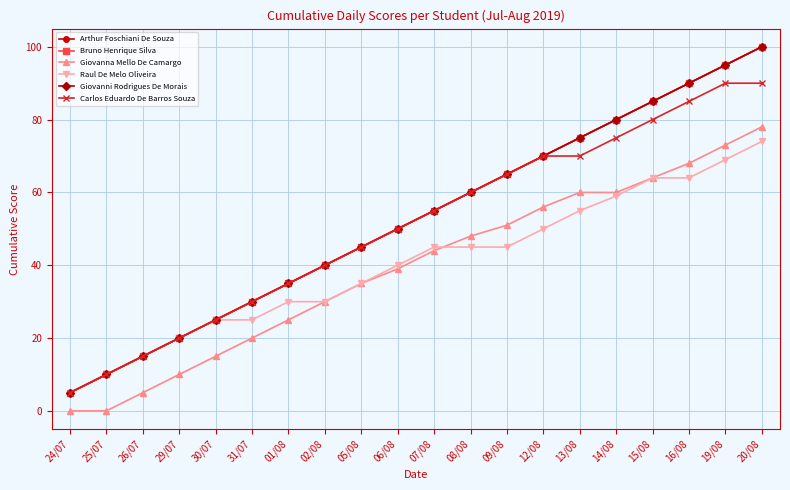

What is the label of the 15th point from the left?

13/08